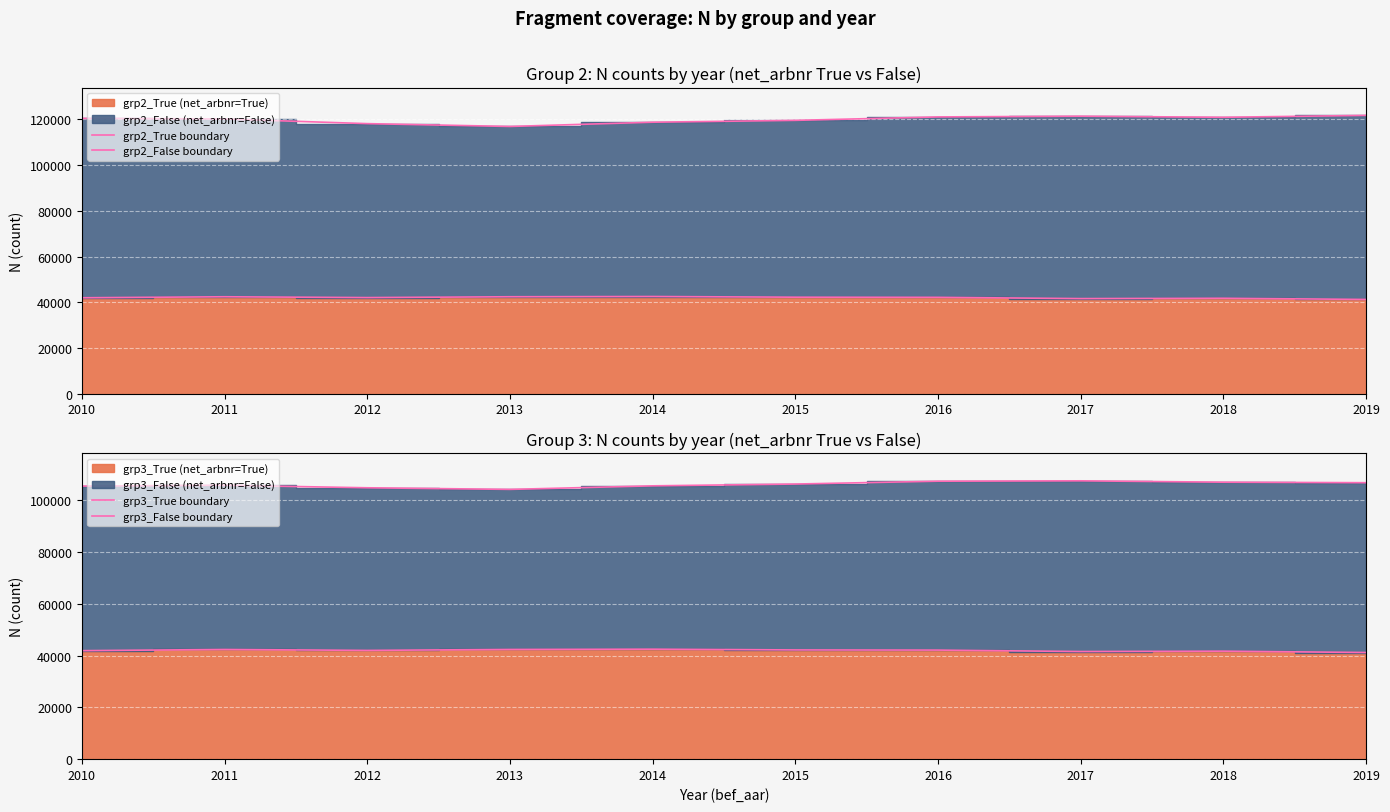

Which series has the largest total across all categories?

grp2_False boundary